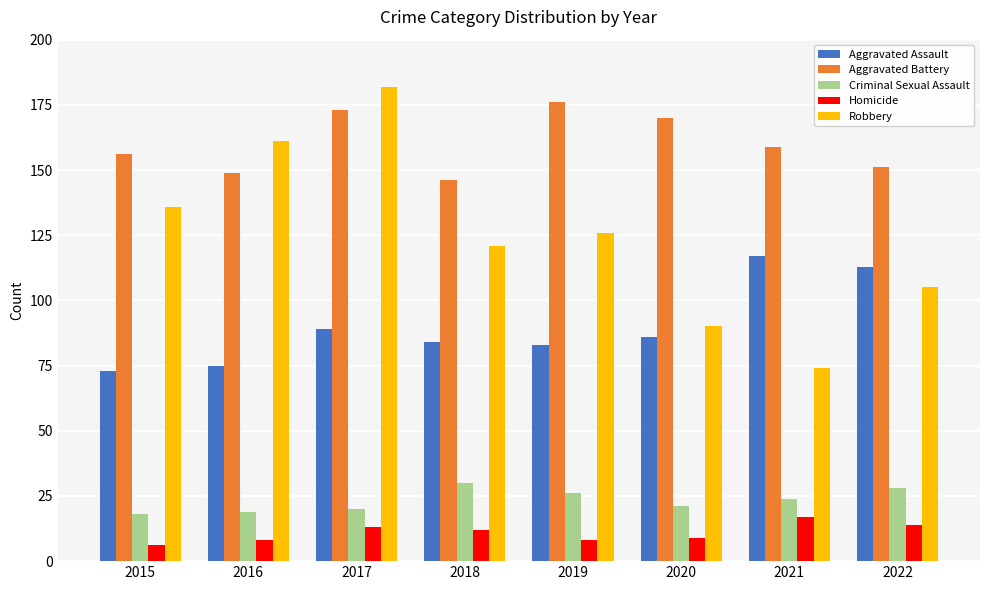

At which label does Robbery first exceed 126?

2015